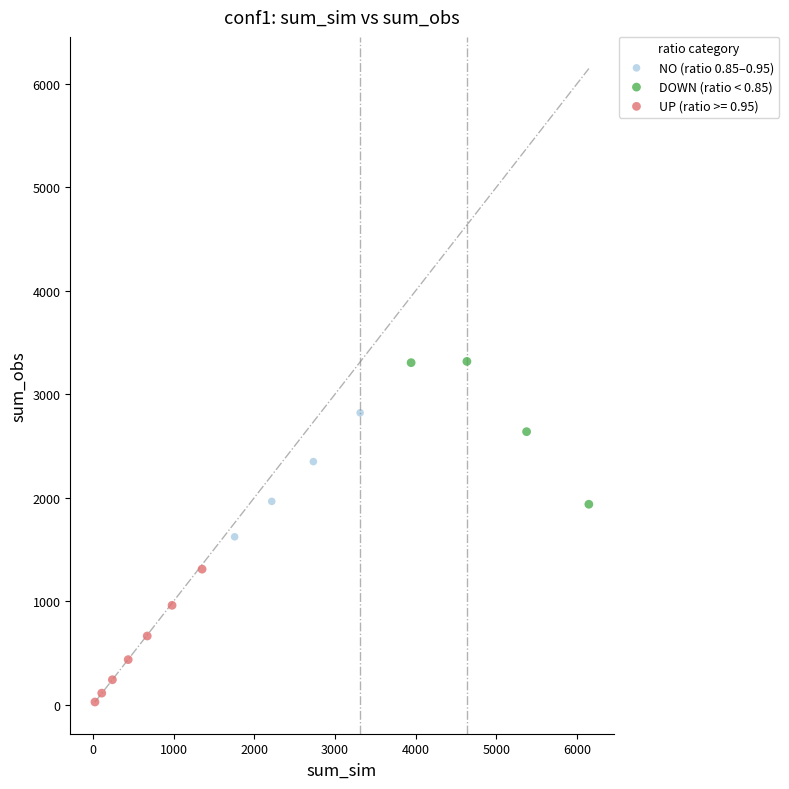

Which series reaches the minimum Y coordinate?

UP (ratio >= 0.95)